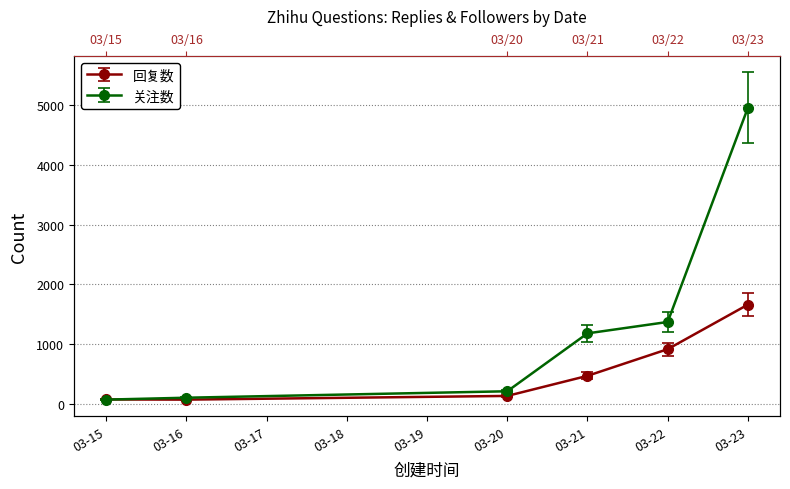

What is the lowest value of the 关注数 series?

67.0